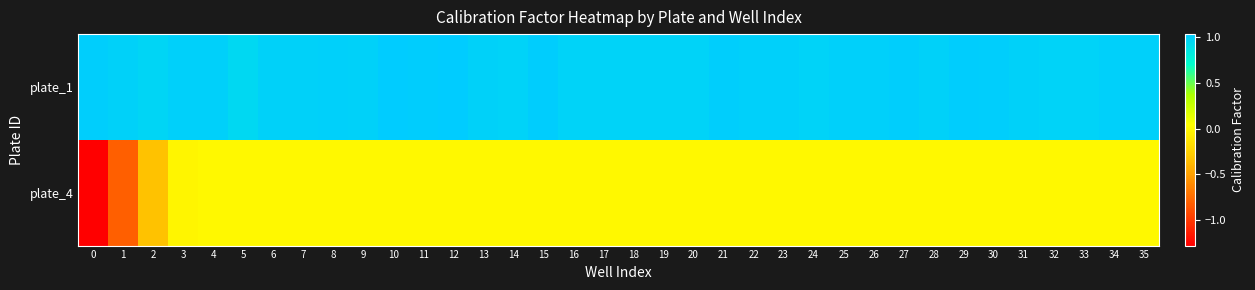

What is the total value across all series at 8?

1.0